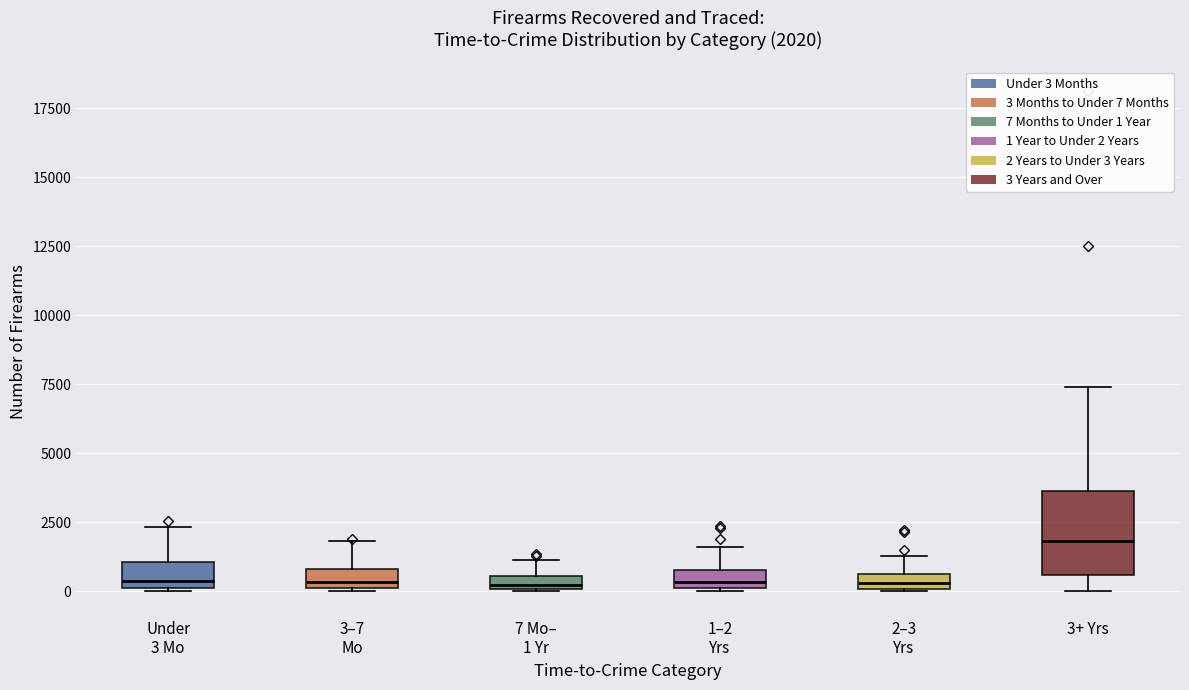

Comparing the boxes themselves (not the whiskers), which one is the tallest?

3+ Yrs